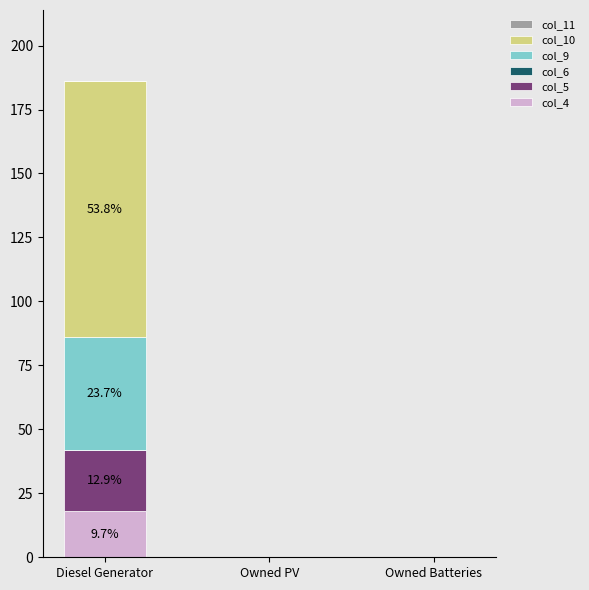

The col_4 series shows -9 at Owned PV. True or false?

False